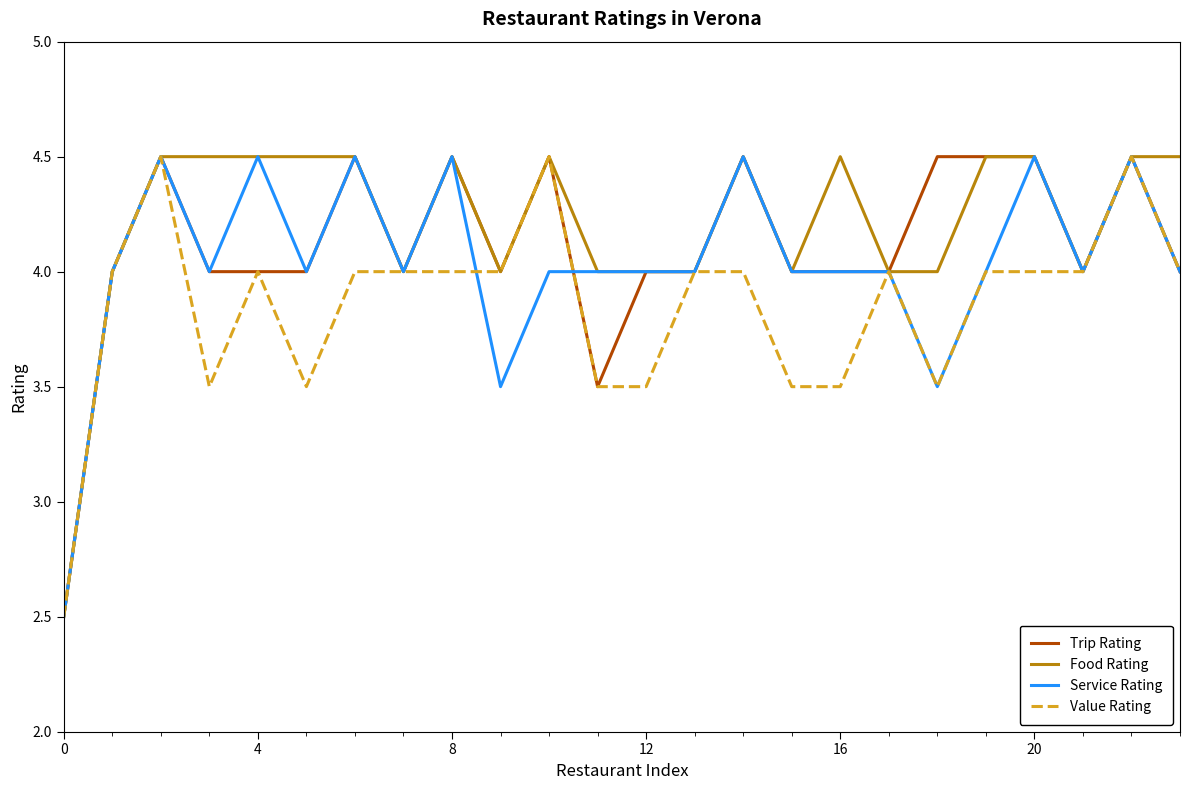

List the series in order of their overall mean, highest first.

Food Rating, Trip Rating, Service Rating, Value Rating